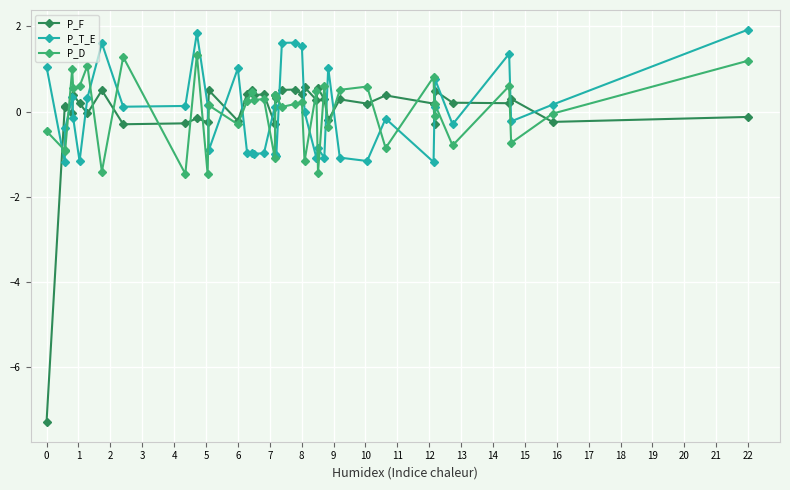

Which series ends up on top after the final intersection of P_F and P_T_E?

P_T_E